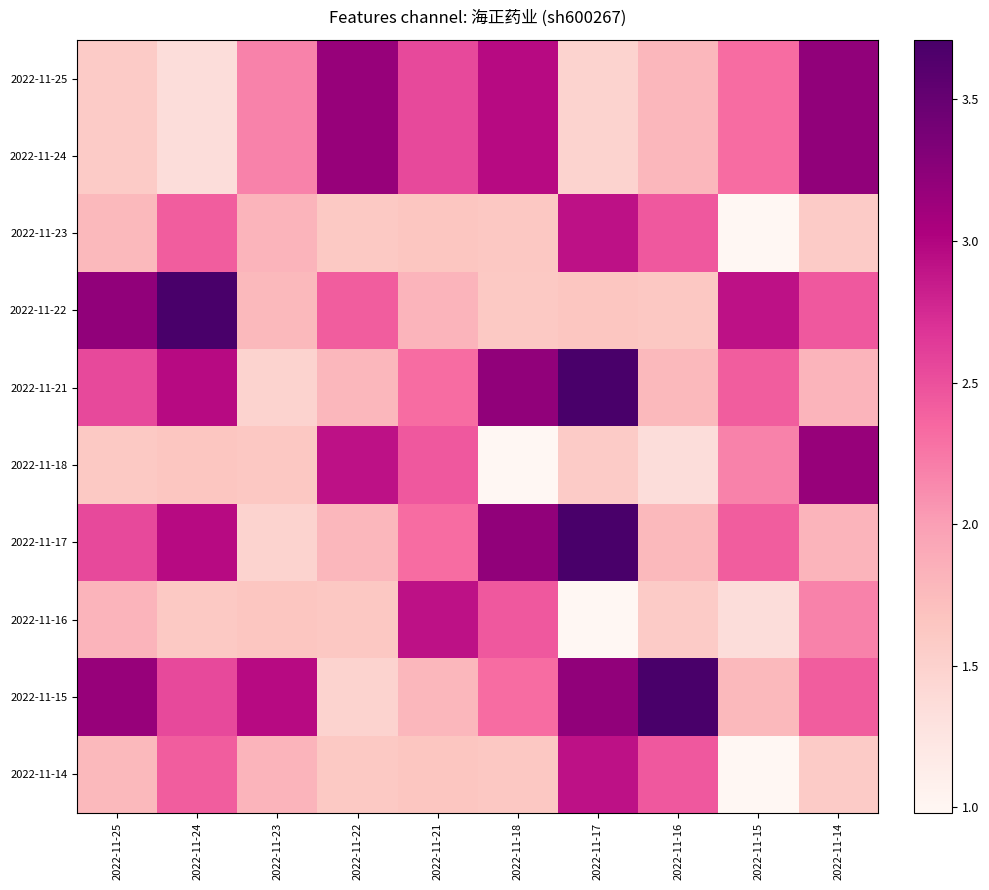

How many distinct data groups are displayed?

10